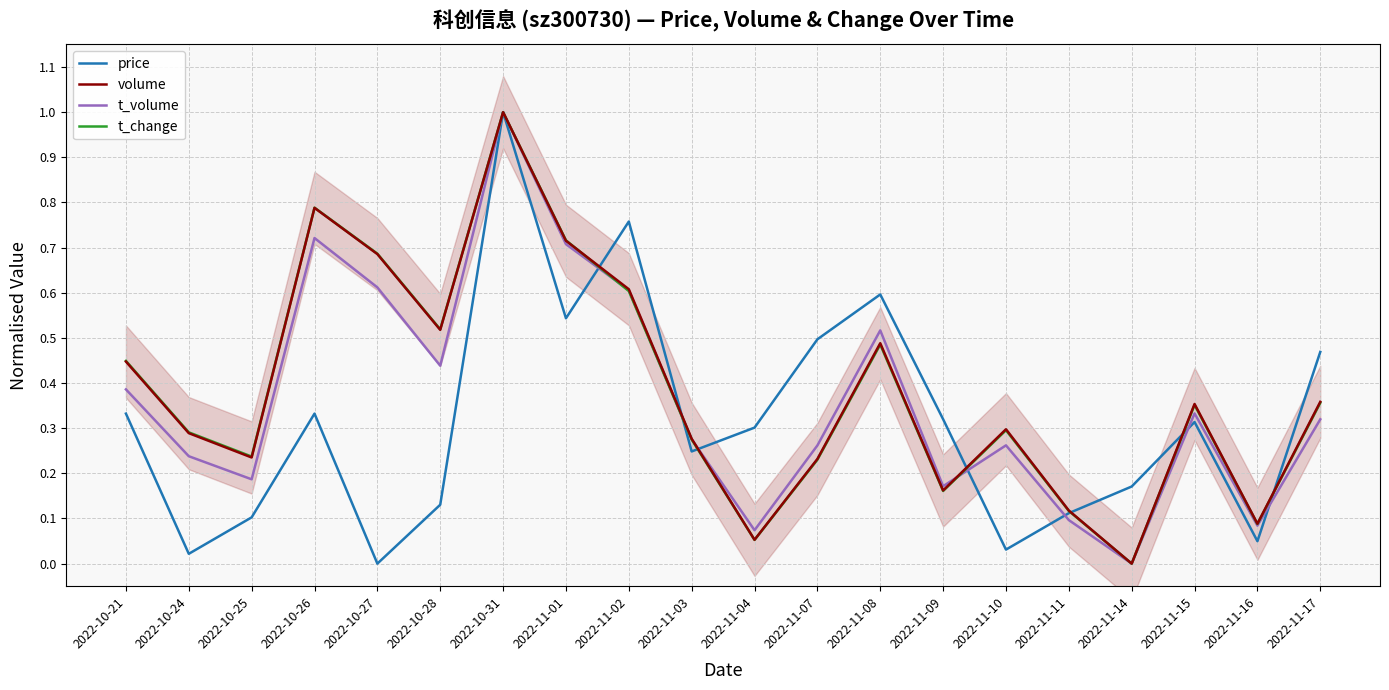

At which category is the sum across all series the highest?

2022-10-31